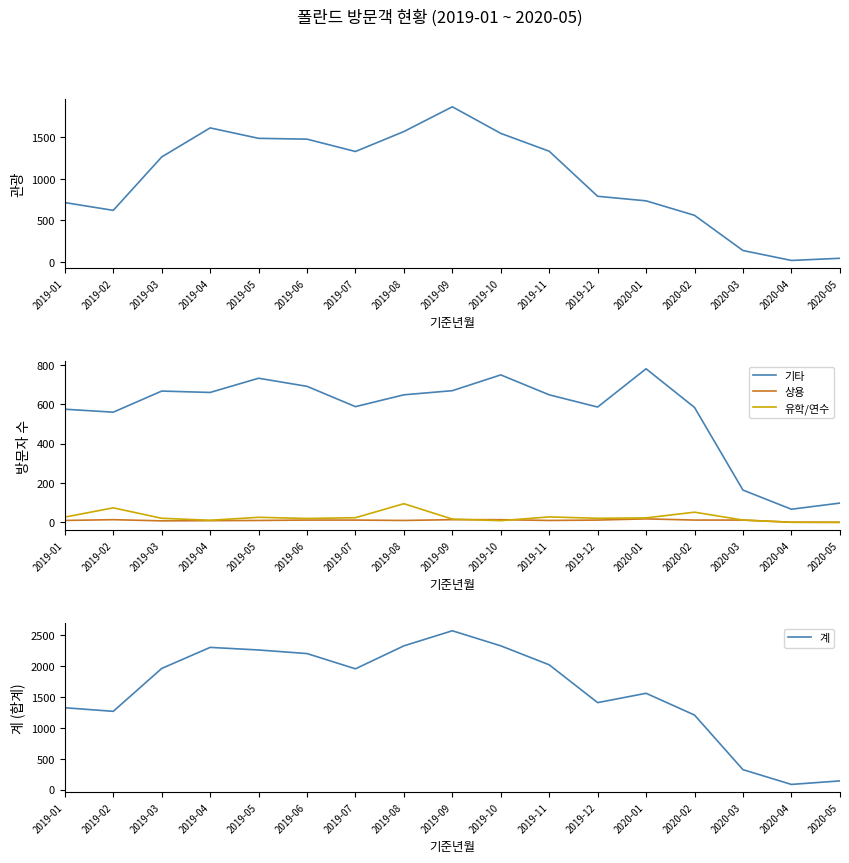

What is the difference between the second highest and minimum values in the 관광 series?

1601